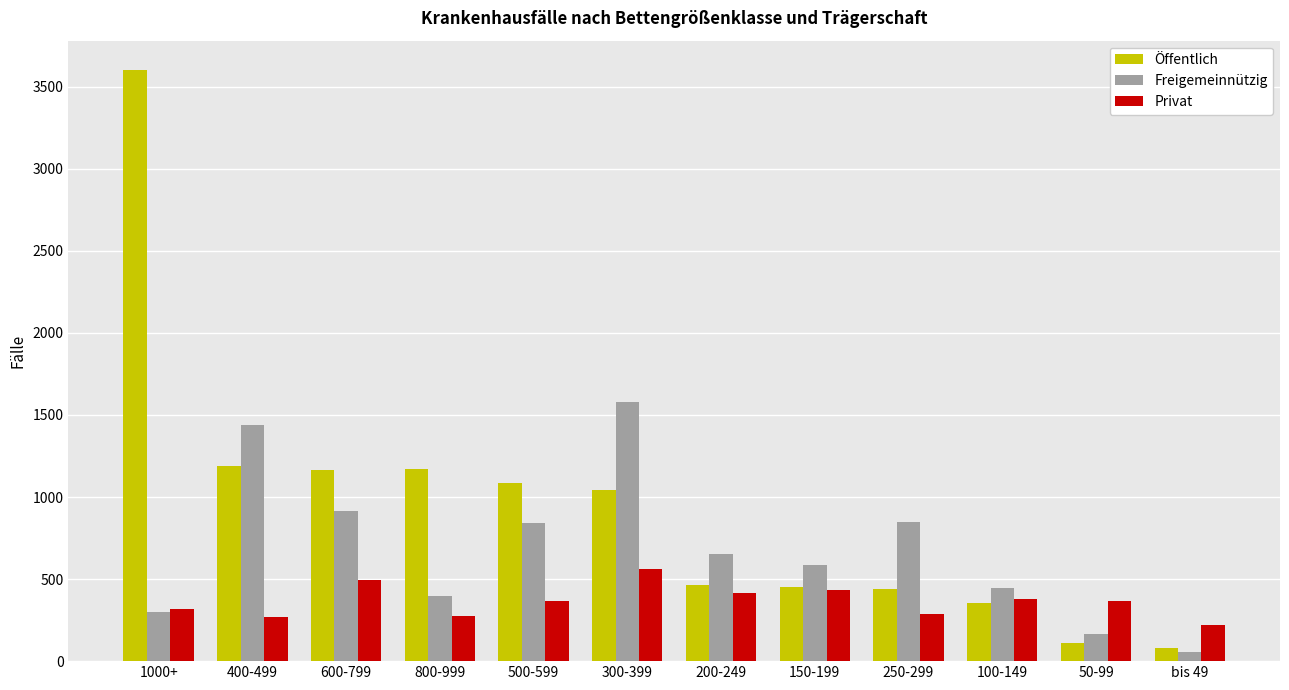

What is the value of the Öffentlich bar at the 6th from the left?

1042